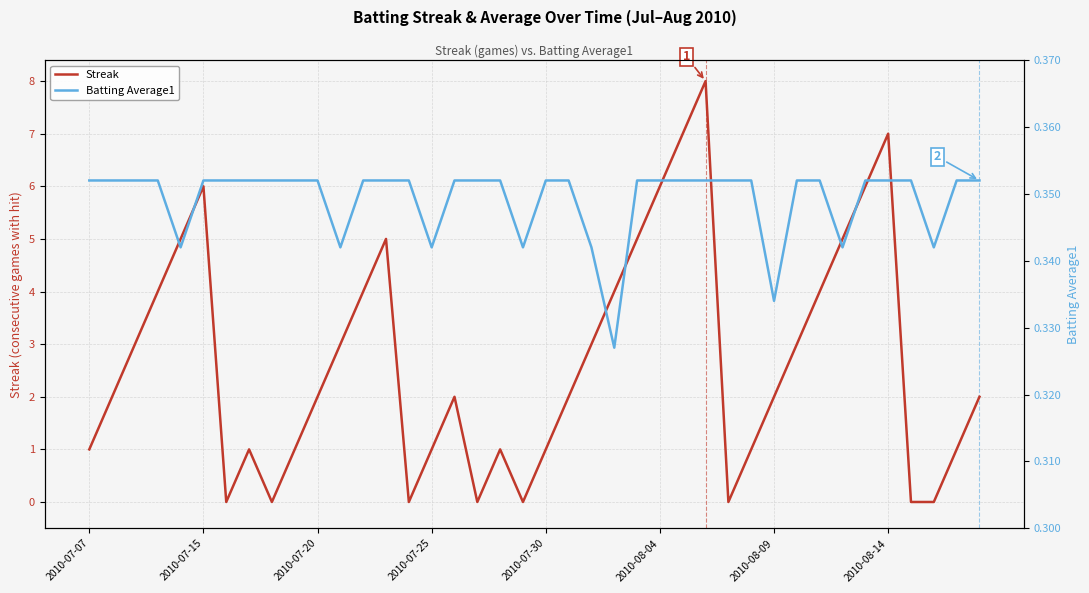

What is the difference between the Streak values at 22 and 18?

2.0